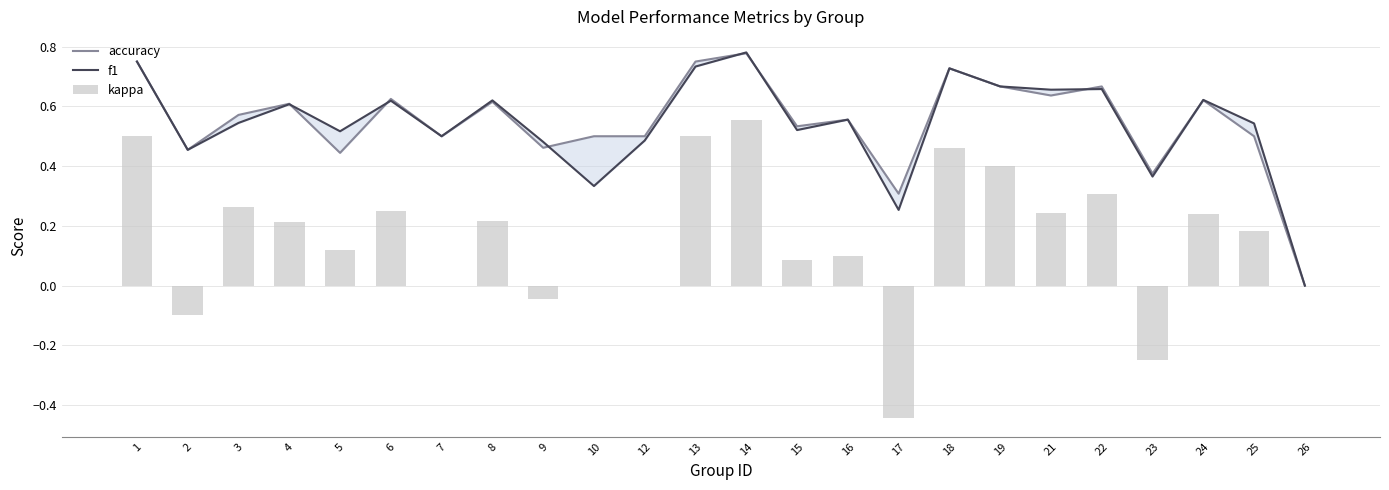

List the labels in order of kappa value, largest first.

14, 1, 13, 18, 19, 22, 3, 6, 21, 24, 8, 4, 25, 5, 16, 15, 7, 10, 12, 26, 9, 2, 23, 17